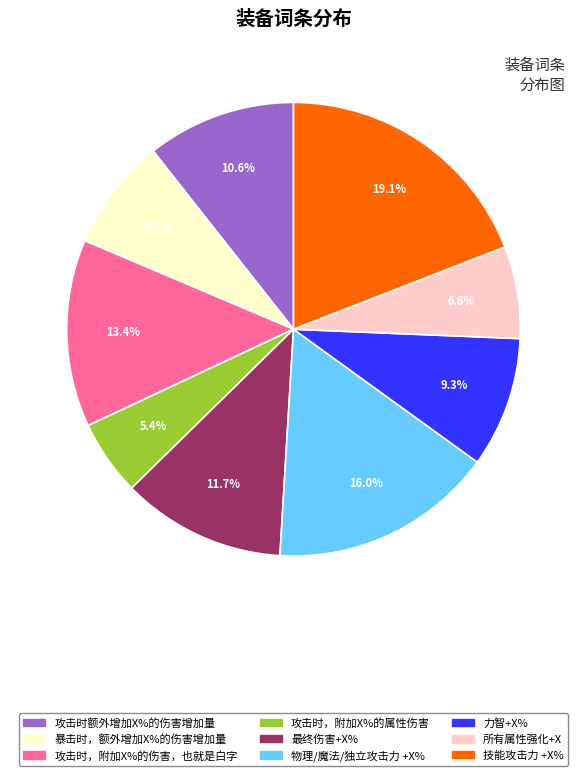

To the nearest percent, what percentage of the pie is 力智+X%?

9%